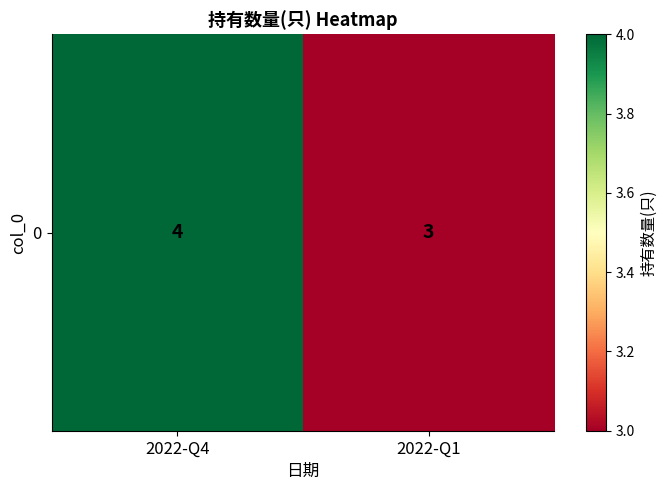

Reading left to right, extract all data points from this chart.

4	3